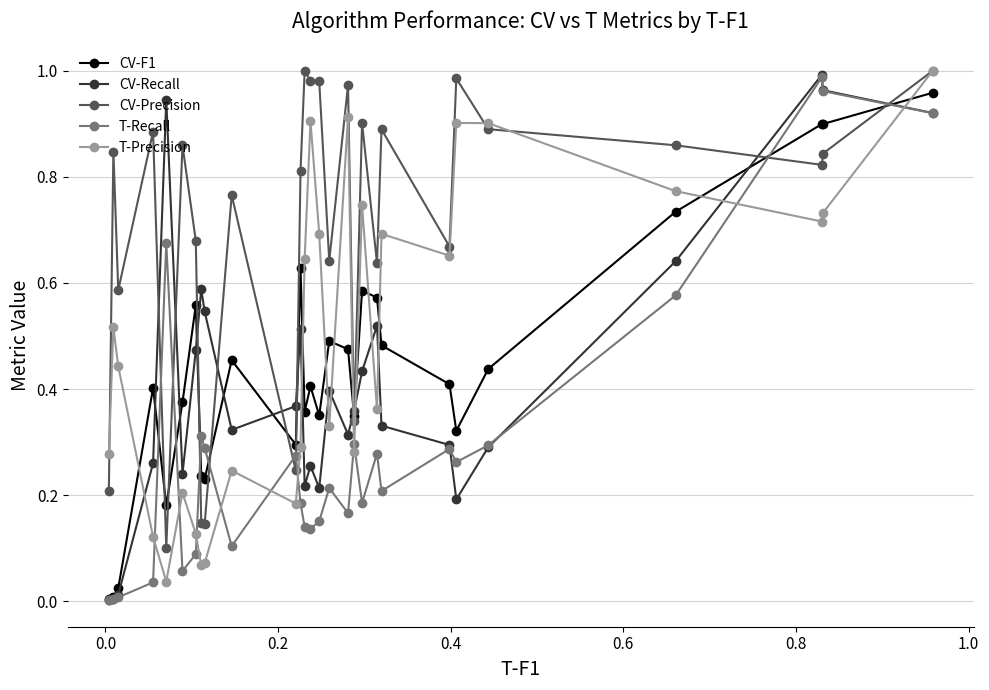

After their last crossing, which series has the higher values: CV-Precision or T-Recall?

CV-Precision